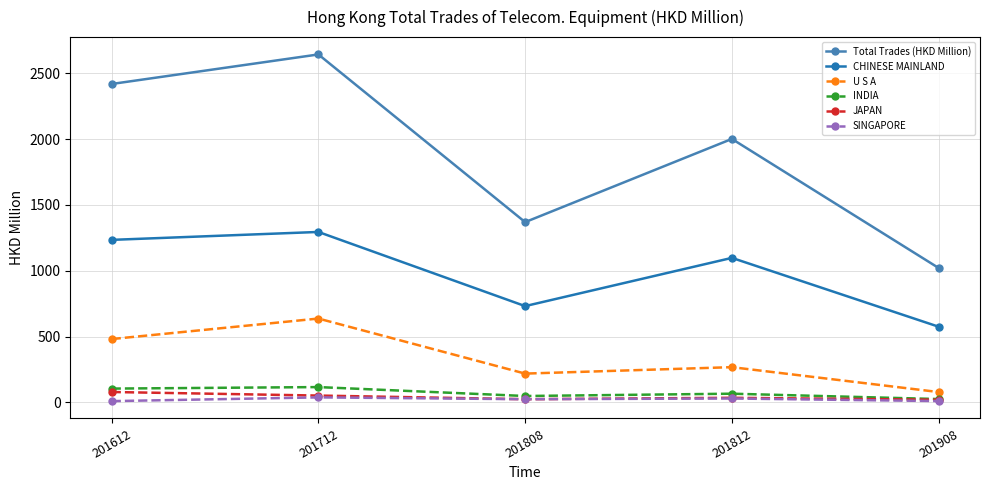

Does the chart display data point markers on the line(s)?

Yes